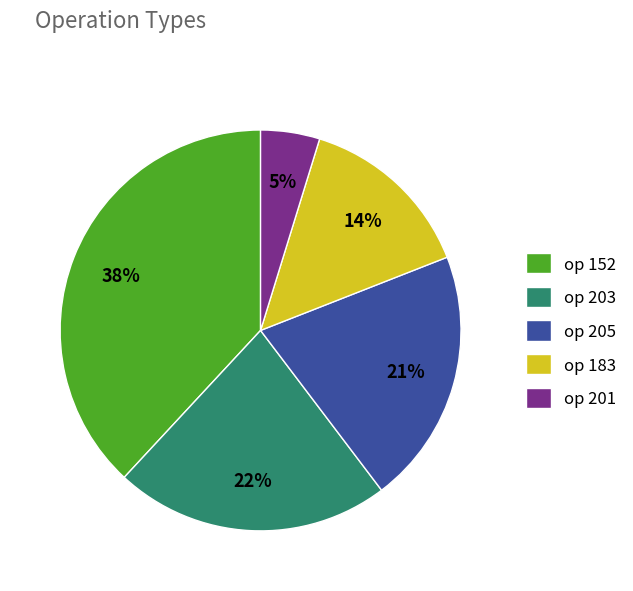

Approximately how many times larger is the value at op 183 compared to op 152?

0.4